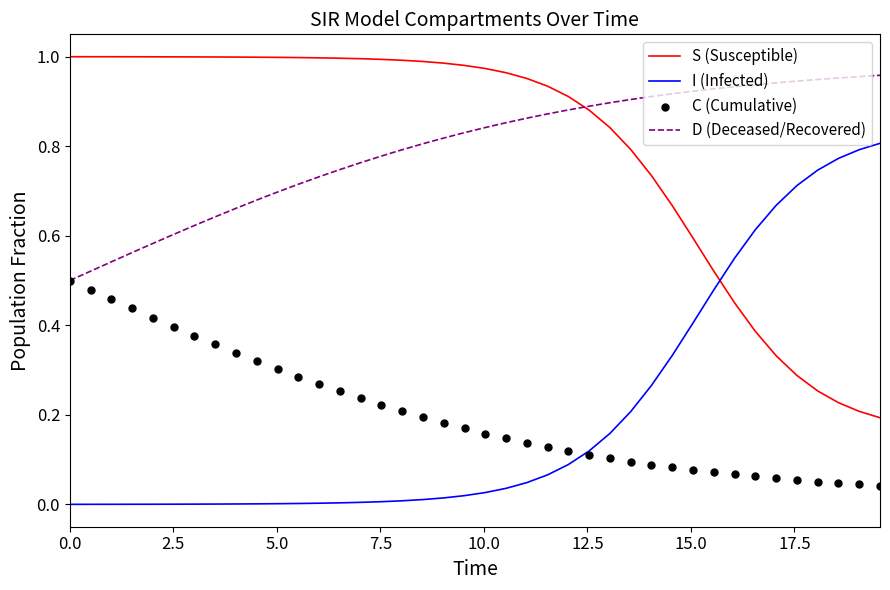

At how many categories does at least one series exceed 0?

40